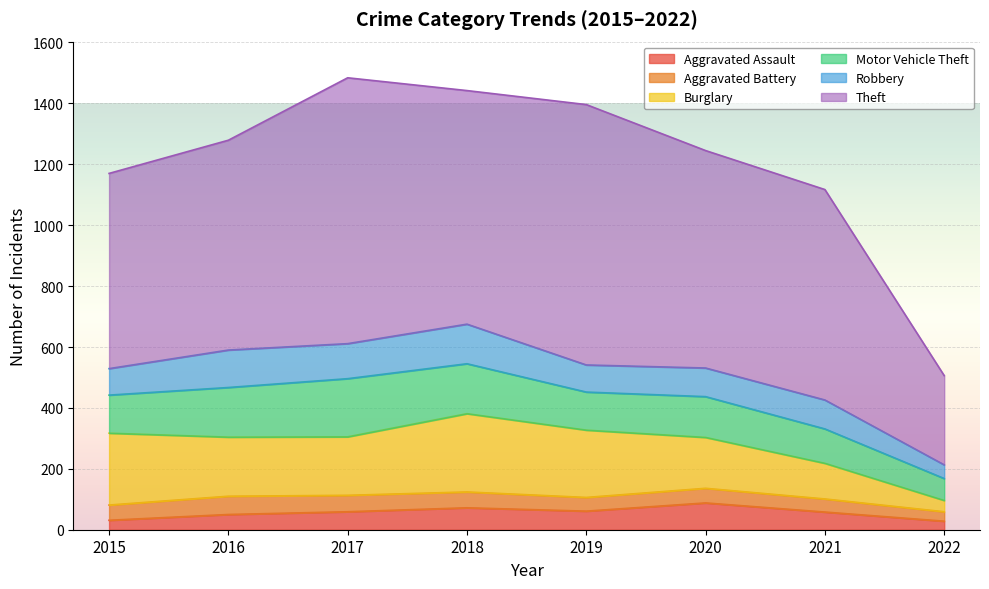

Reading left to right, extract all data points from this chart.

Aggravated Assault: 2015=31	2016=50	2017=59	2018=72	2019=61	2020=88	2021=58	2022=28
Aggravated Battery: 2015=50	2016=60	2017=54	2018=52	2019=45	2020=48	2021=43	2022=31
Burglary: 2015=236	2016=194	2017=192	2018=257	2019=221	2020=167	2021=117	2022=37
Motor Vehicle Theft: 2015=125	2016=163	2017=191	2018=164	2019=125	2020=134	2021=113	2022=72
Robbery: 2015=87	2016=123	2017=115	2018=130	2019=89	2020=94	2021=95	2022=45
Theft: 2015=641	2016=689	2017=873	2018=767	2019=855	2020=714	2021=691	2022=293